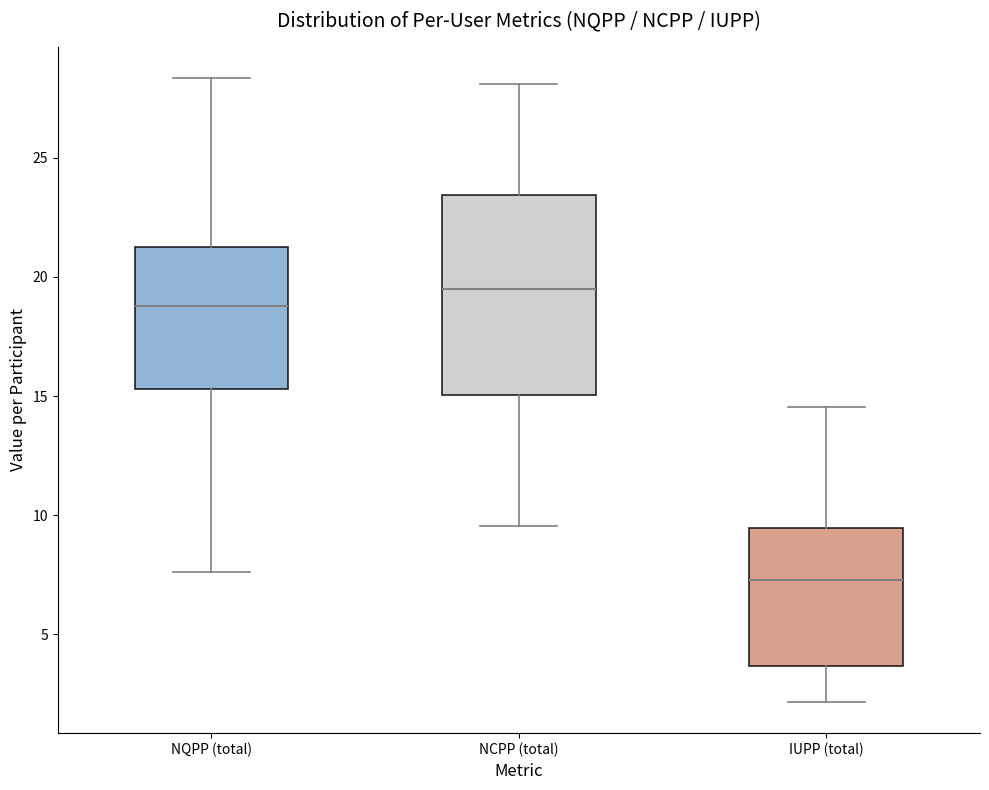

Comparing the boxes themselves (not the whiskers), which one is the tallest?

NCPP (total)